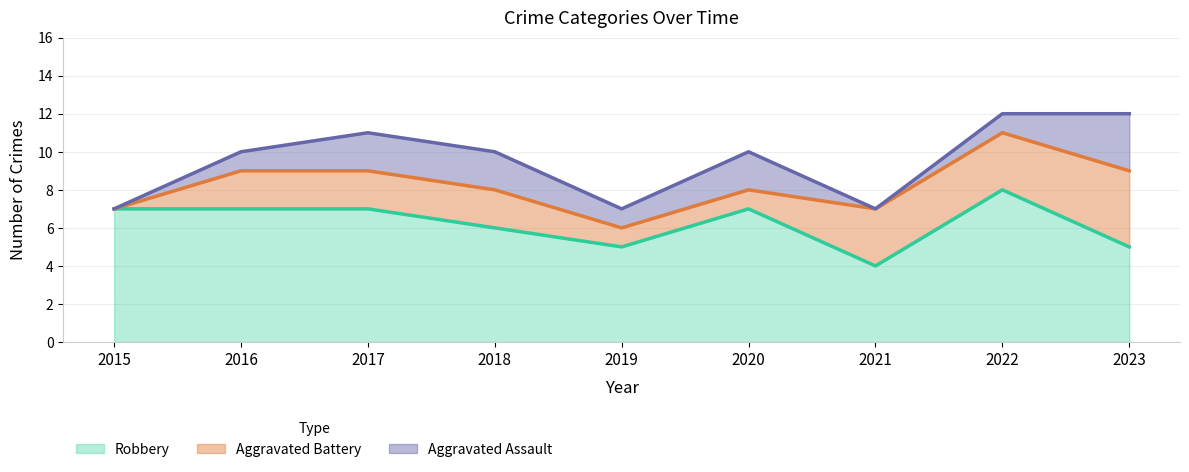

At which label is Aggravated Battery closest to 2?

2016